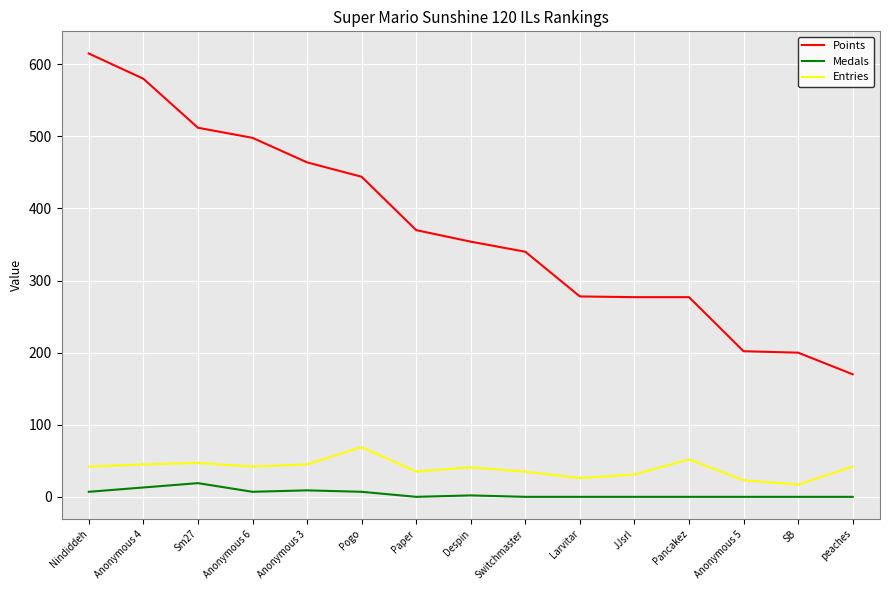

The Entries series shows 31 at JJsrl. True or false?

True